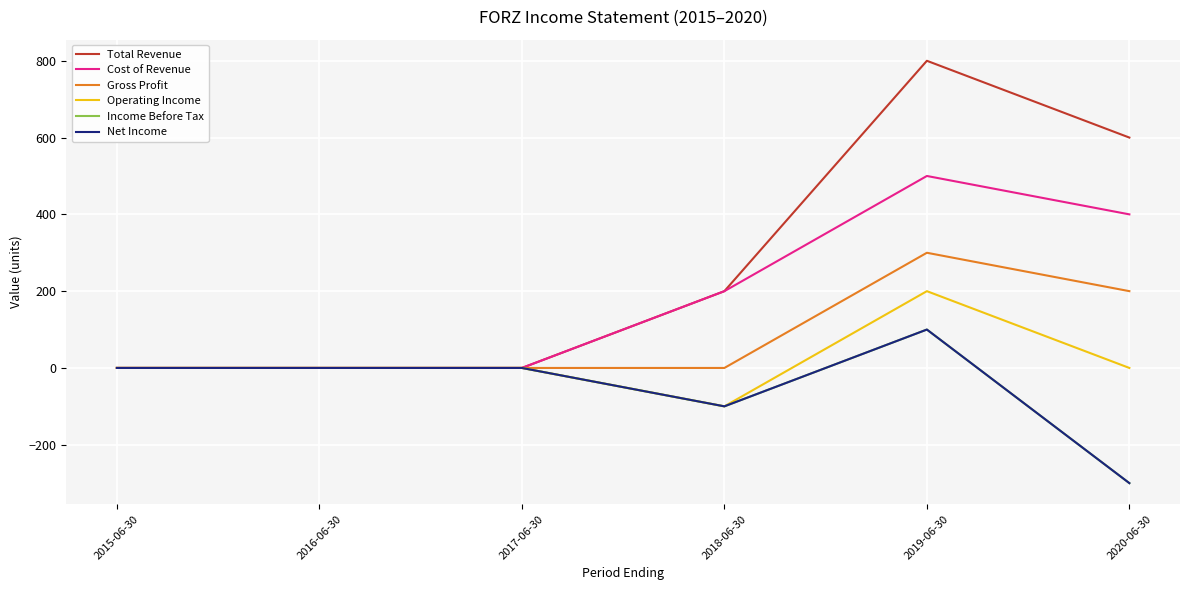

At which label does Gross Profit reach its minimum?

2015-06-30